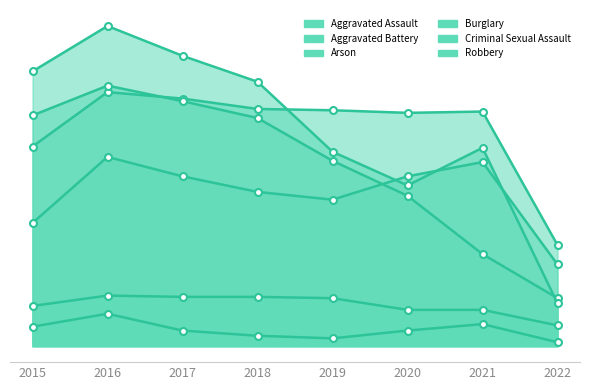

Reading left to right, list all the values displayed in this chart.

Aggravated Assault: 95	146	131	119	113	131	142	63
Aggravated Battery: 154	196	191	183	182	180	181	78
Arson: 15	25	12	8	6	12	17	3
Burglary: 178	201	189	176	143	116	71	37
Criminal Sexual Assault: 31	39	38	38	37	28	28	16
Robbery: 212	247	224	204	150	124	153	33